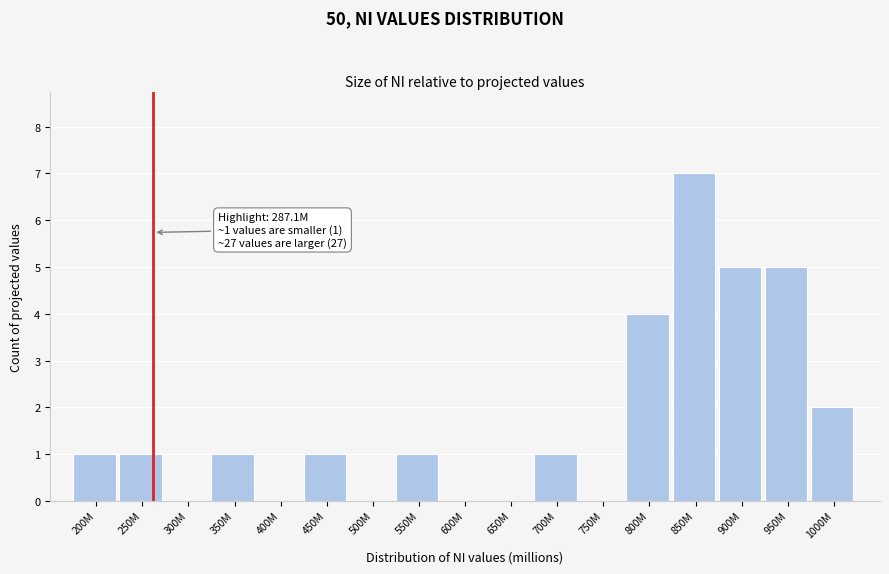

Reading right to left, transcribe all the data shown in this chart.

1000M=2	950M=5	900M=5	850M=7	800M=4	750M=0	700M=1	650M=0	600M=0	550M=1	500M=0	450M=1	400M=0	350M=1	300M=0	250M=1	200M=1